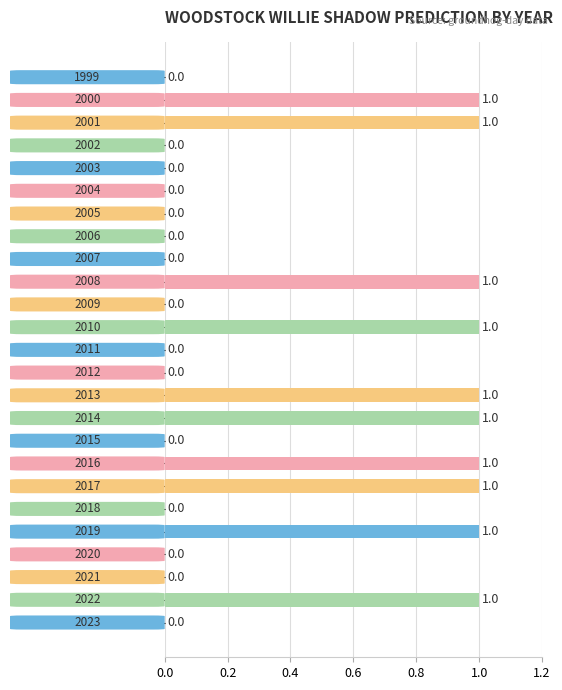

How many values are between 0 and 1?

25